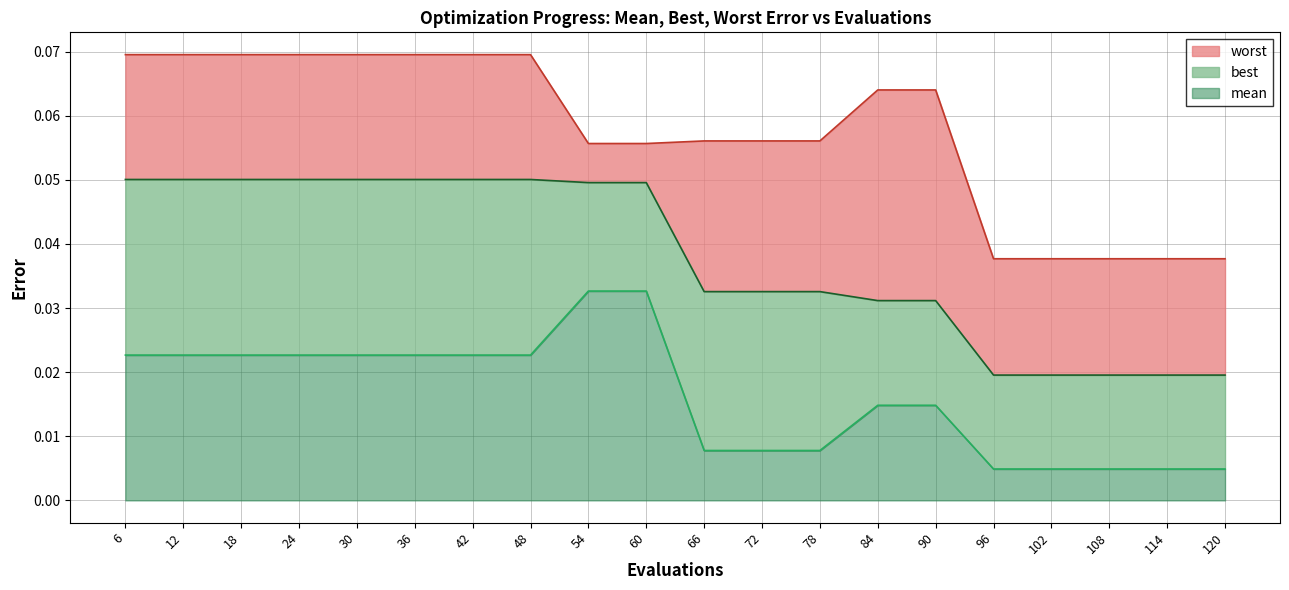

Between 12 and 102, which series saw the biggest shift?

worst